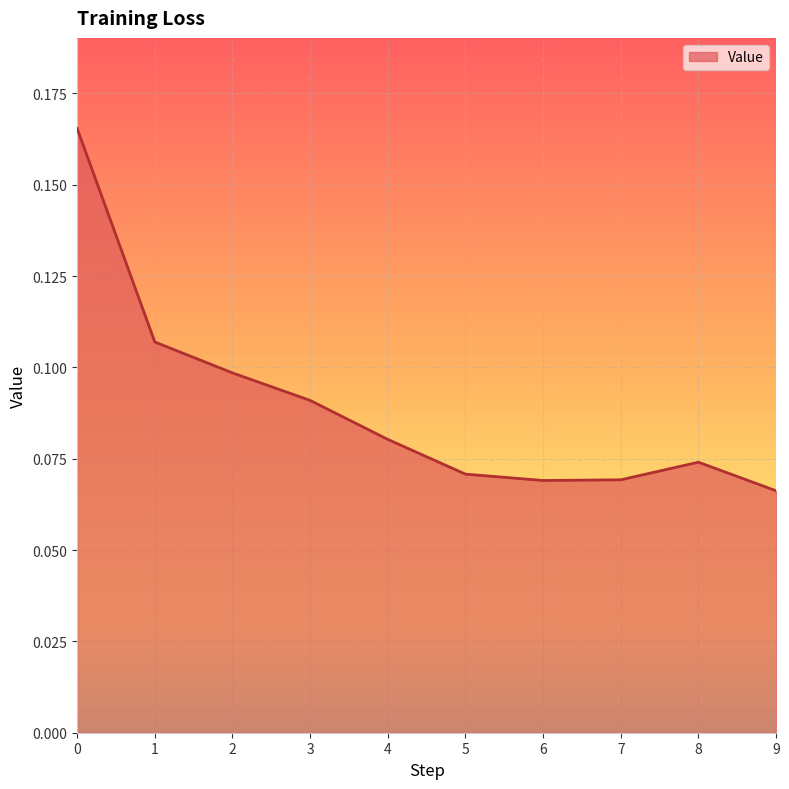

Is it true that the value at 3 is 0.0?

False